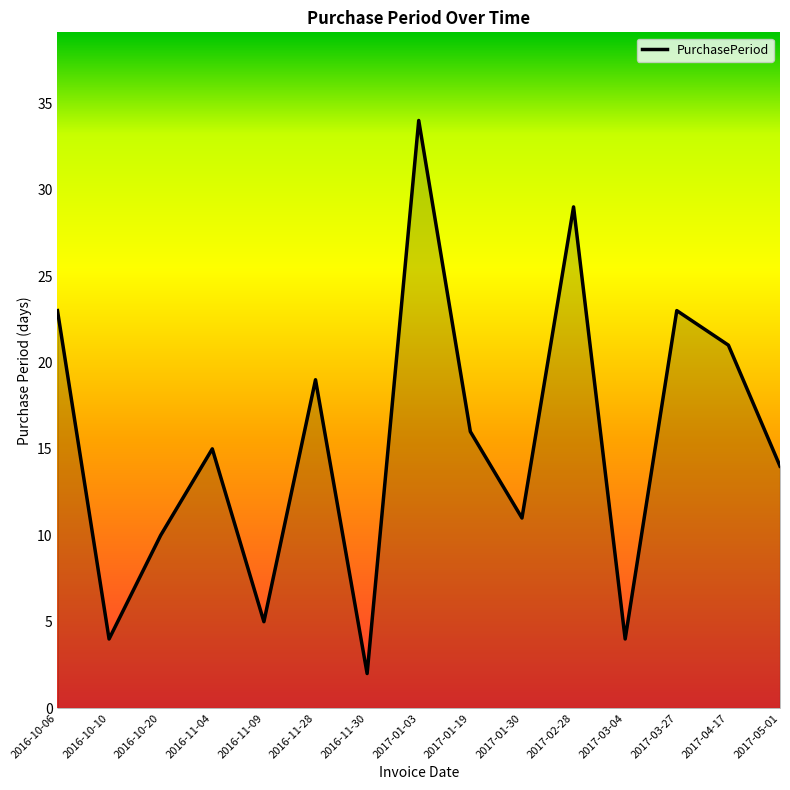

What is the minimum value shown in the chart?

2